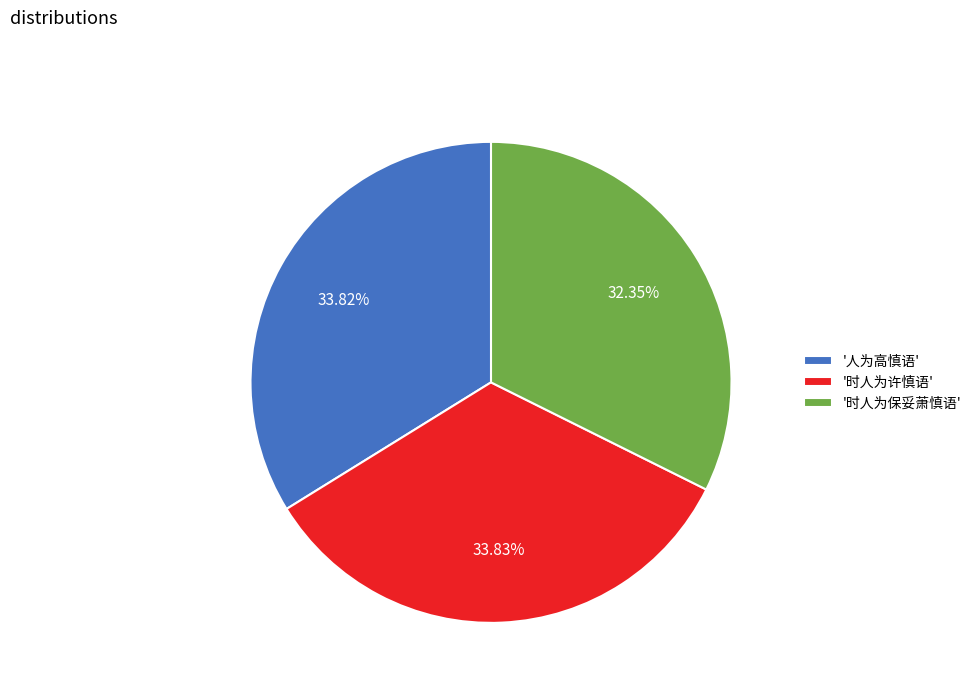

To the nearest percent, what is the difference between the largest and smallest slice percentages?

1%